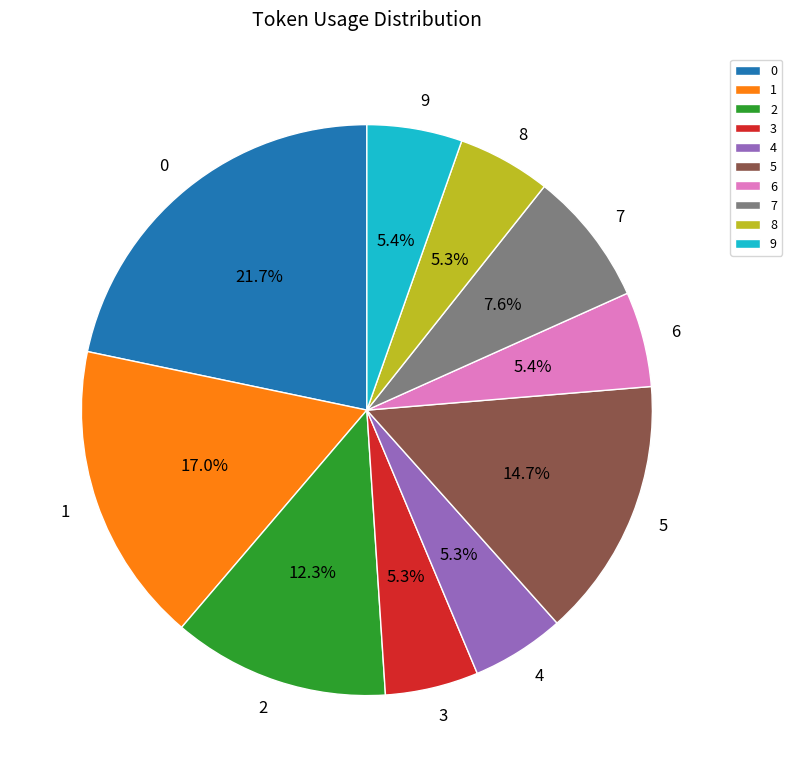

Is there any slice that represents more than half of the pie?

No